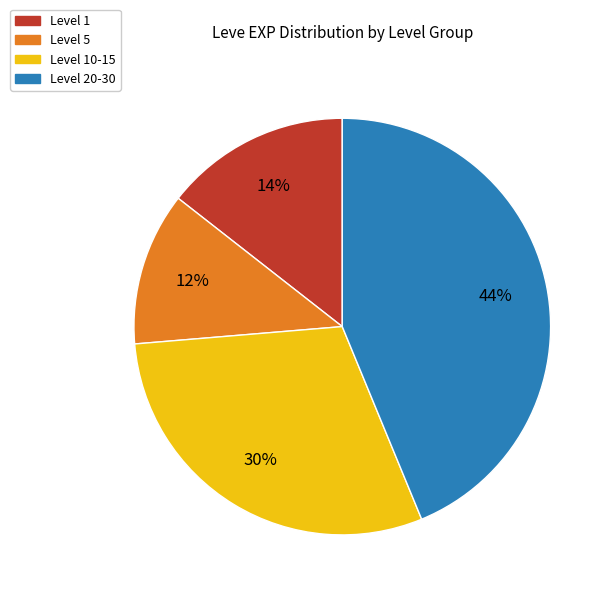

To the nearest percent, what is the average slice percentage?

25%